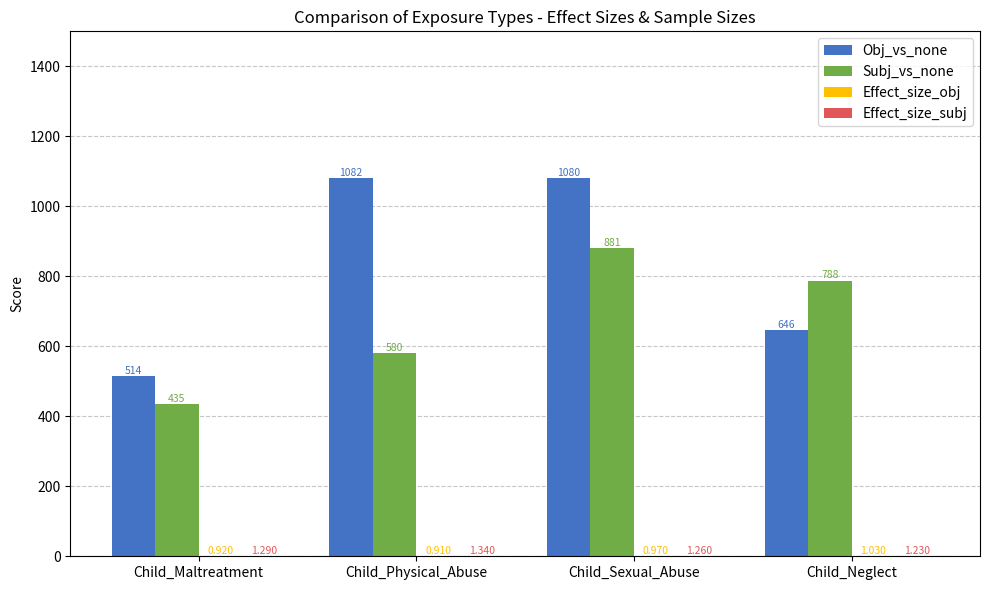

Between Child_Maltreatment and Child_Sexual_Abuse, which series saw the biggest shift?

Obj_vs_none